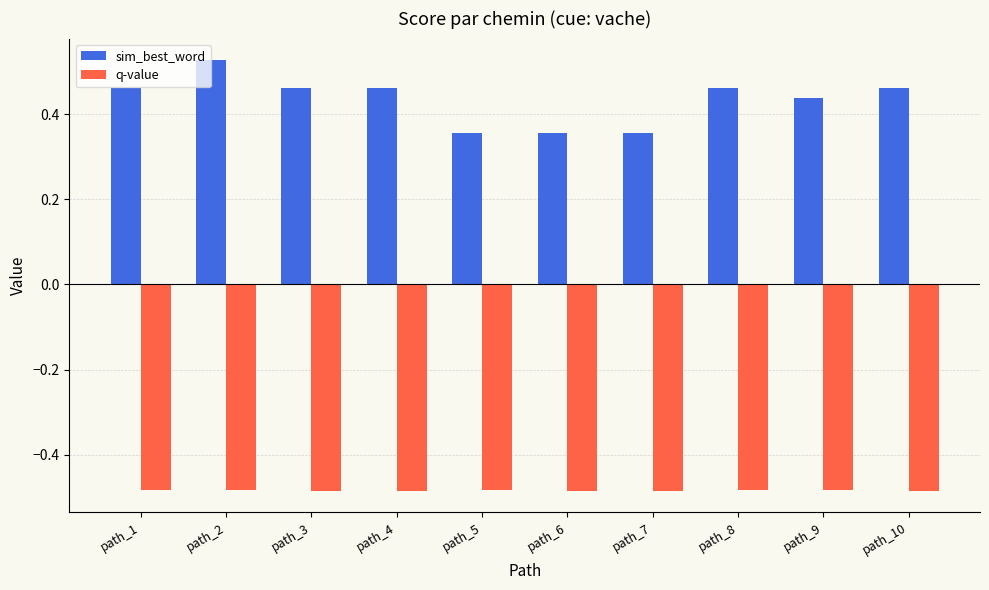

At path_7, list the series in order from smallest to largest.

q-value, sim_best_word